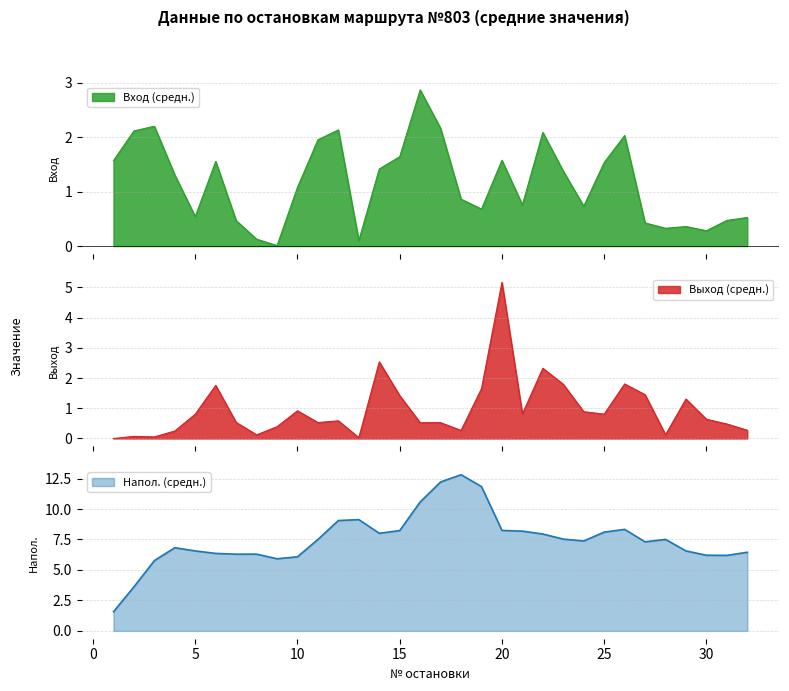

True or false: Напол. (средн.) has more than 1 points higher than both neighbors.

True